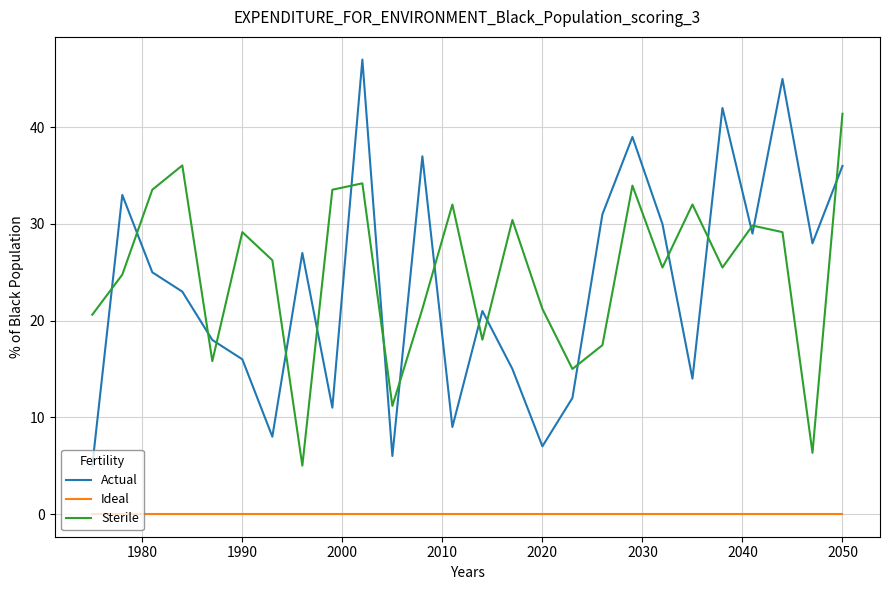

What is the difference between the second highest and minimum values in the Actual series?

40.0